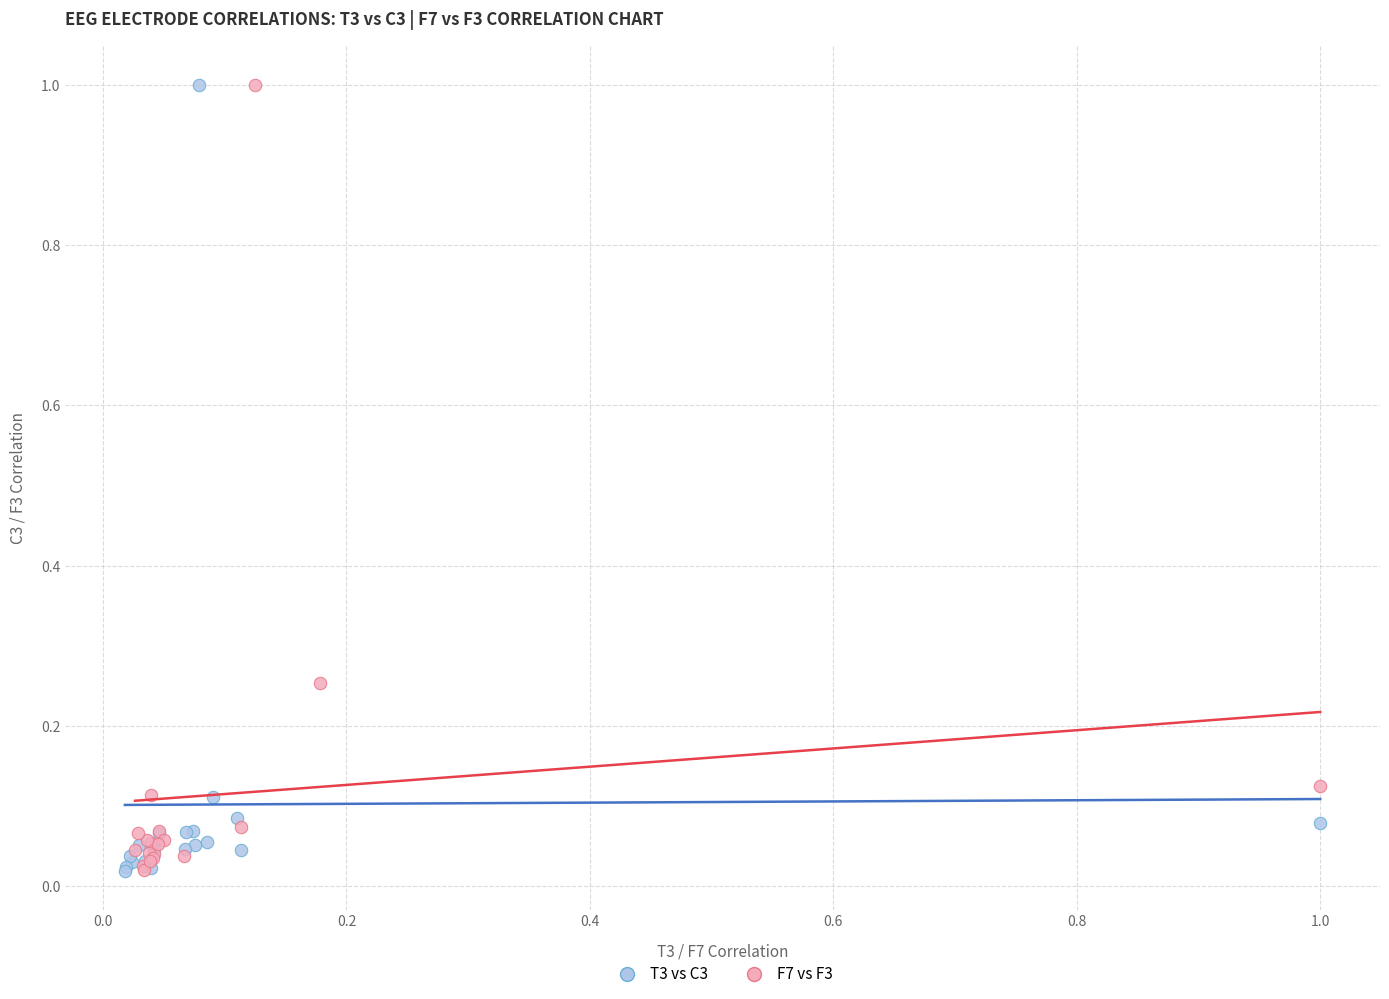

What are all the series names shown in the legend?

T3 vs C3, F7 vs F3